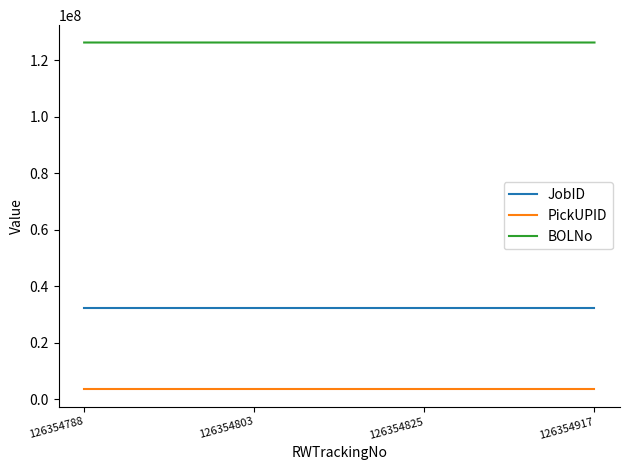

What is the lowest value of the JobID series?

32430000